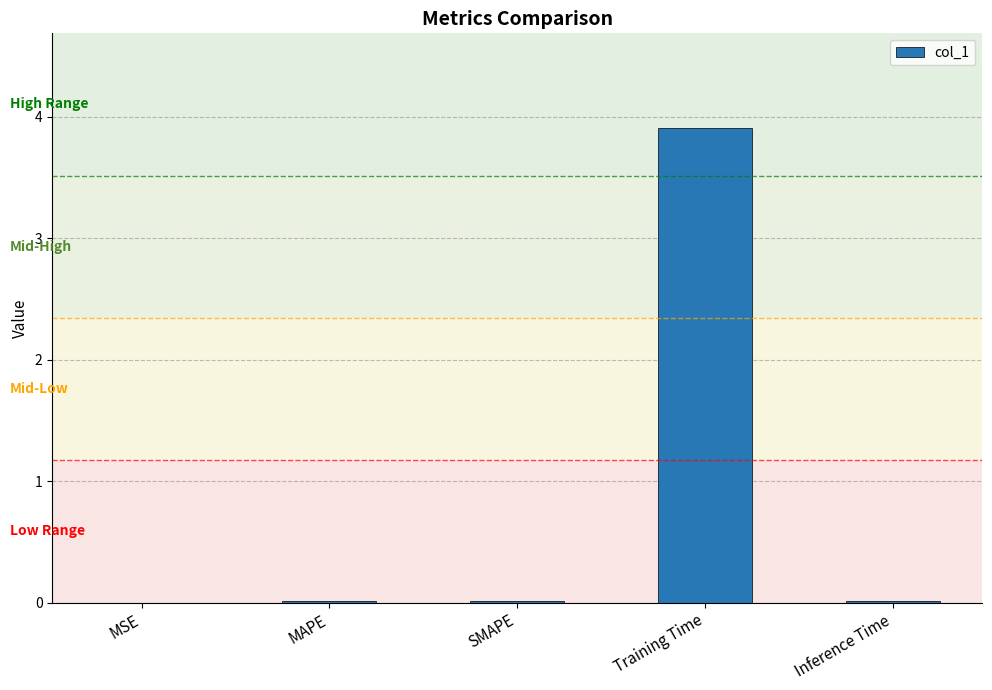

The value at Inference Time is 0.0. True or false?

True